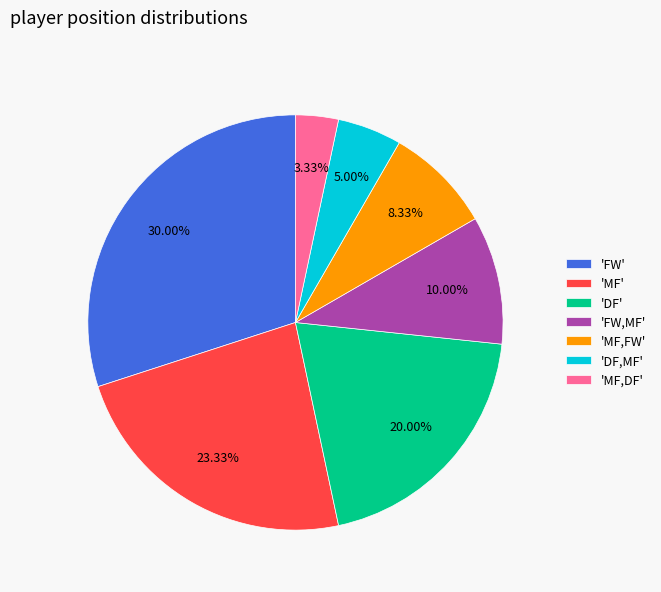

Is there a majority slice in this chart?

No